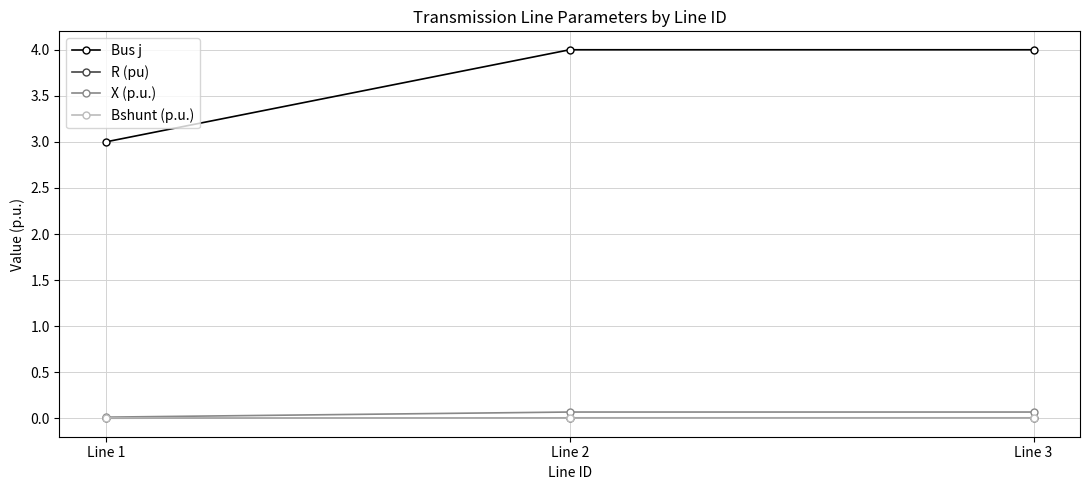

What is the maximum value shown in the chart?

4.0